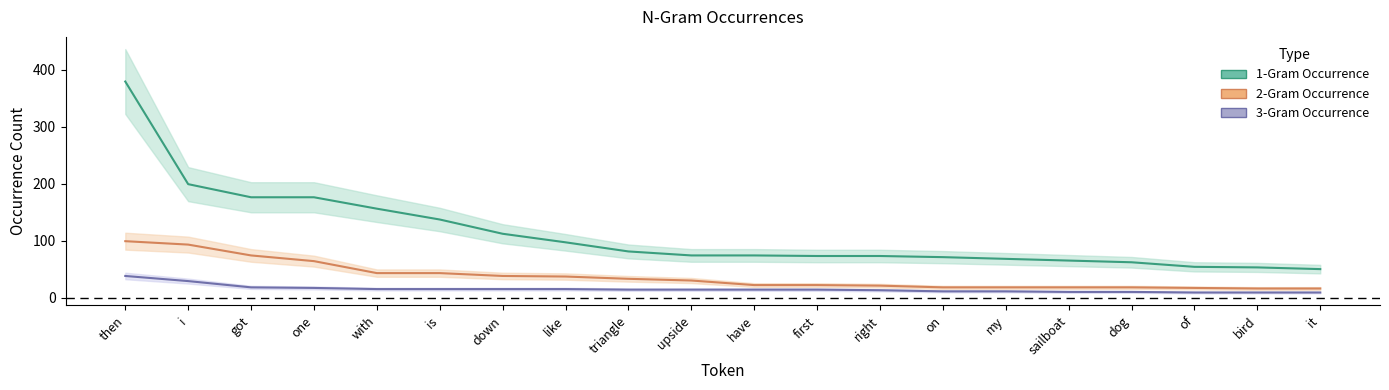

What is the sum of all 1-Gram Occurrence values?

2230